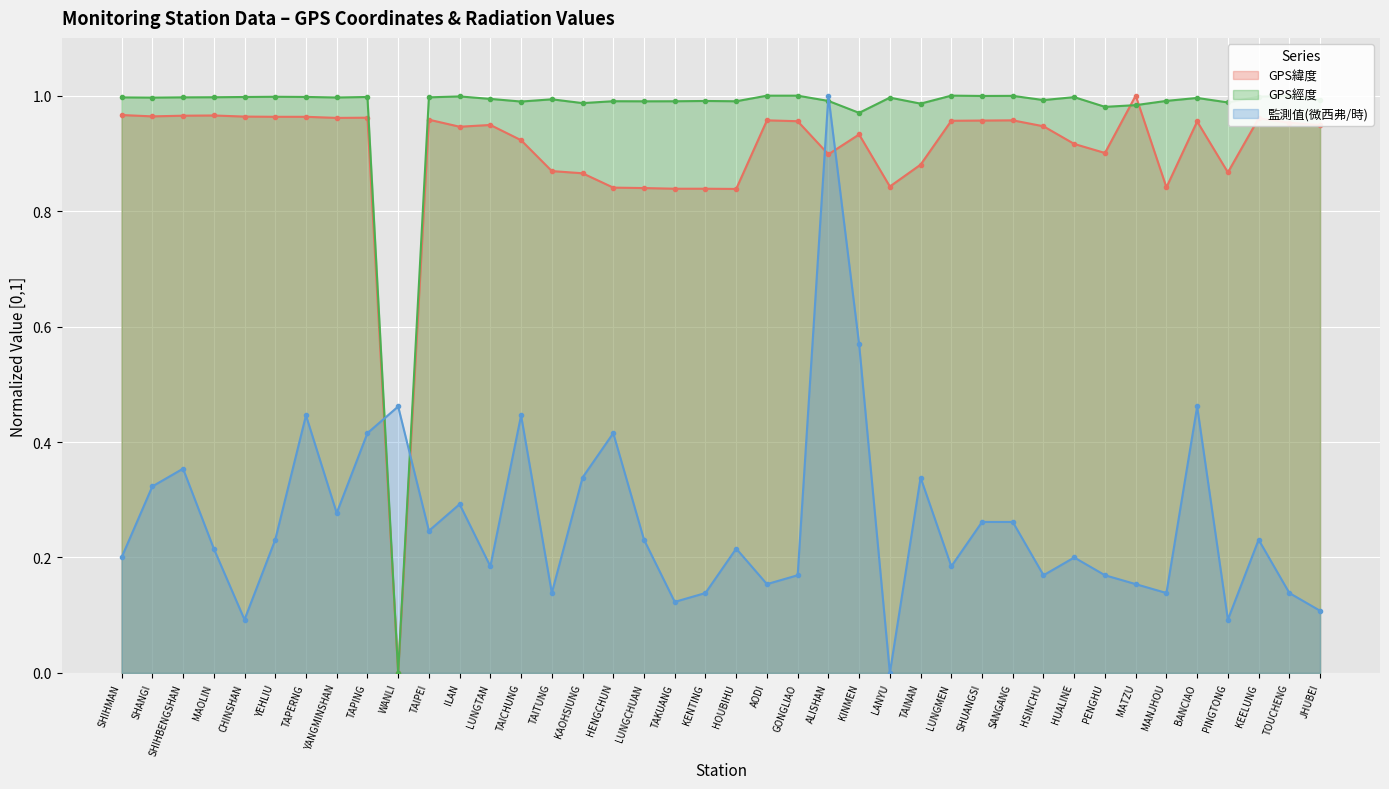

At how many categories does at least one series exceed 0?

40